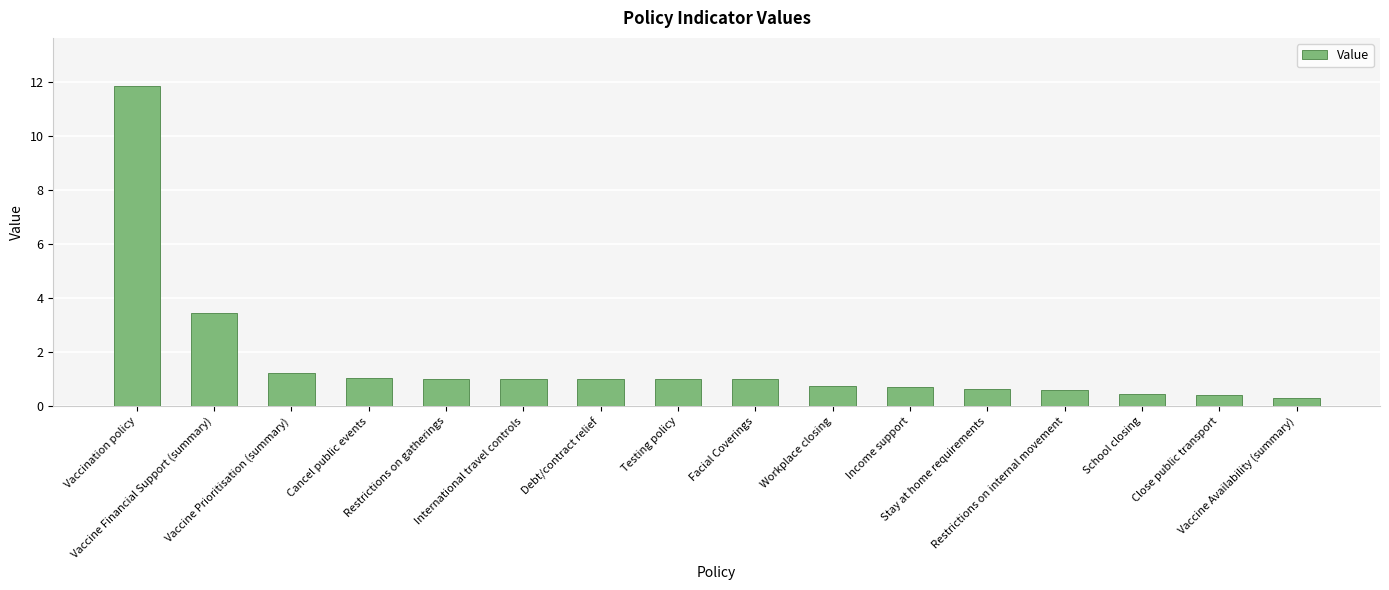

Read the value at Debt/contract relief.

1.0